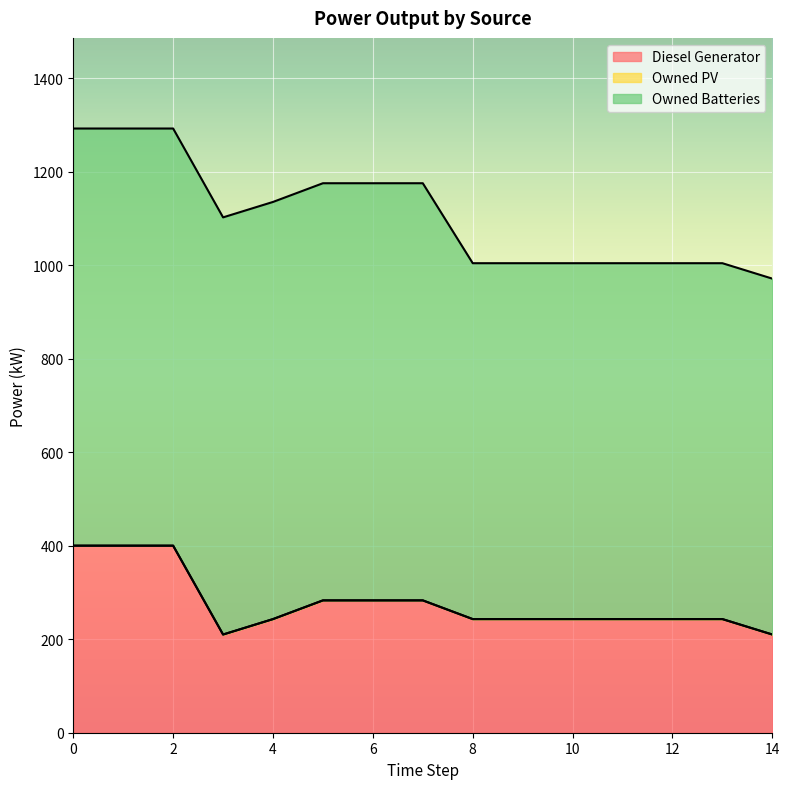

What are all the series names shown in the legend?

Diesel Generator, Owned PV, Owned Batteries